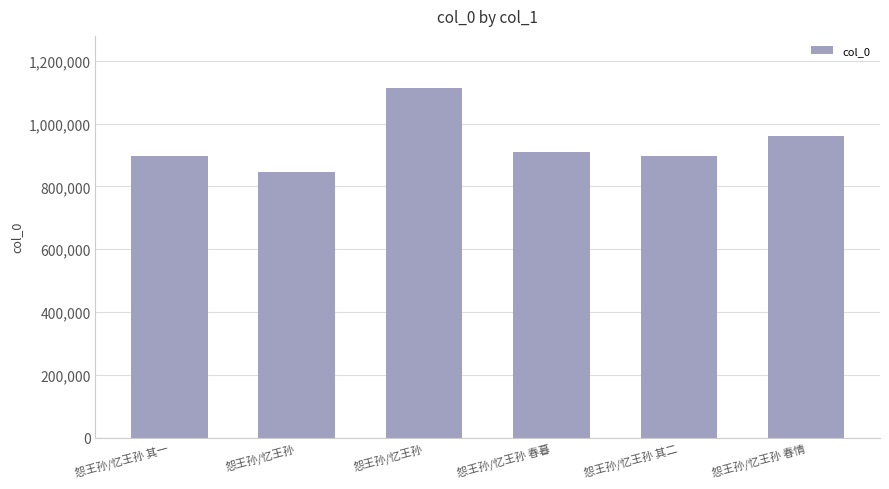

Reading right to left, what are all the values shown in this chart?

961132	895582	908706	1112437	846405	895583